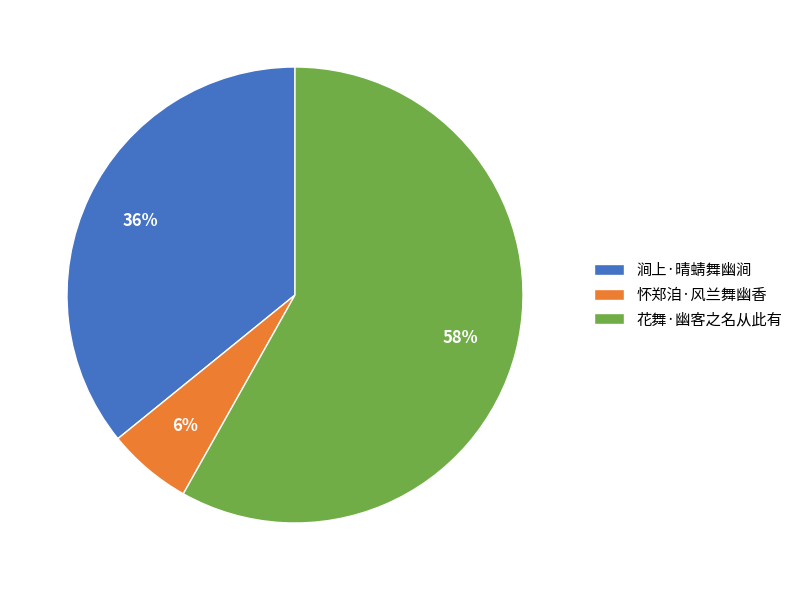

To the nearest percent, what portion does 涧上·晴蜻舞幽涧 represent?

36%